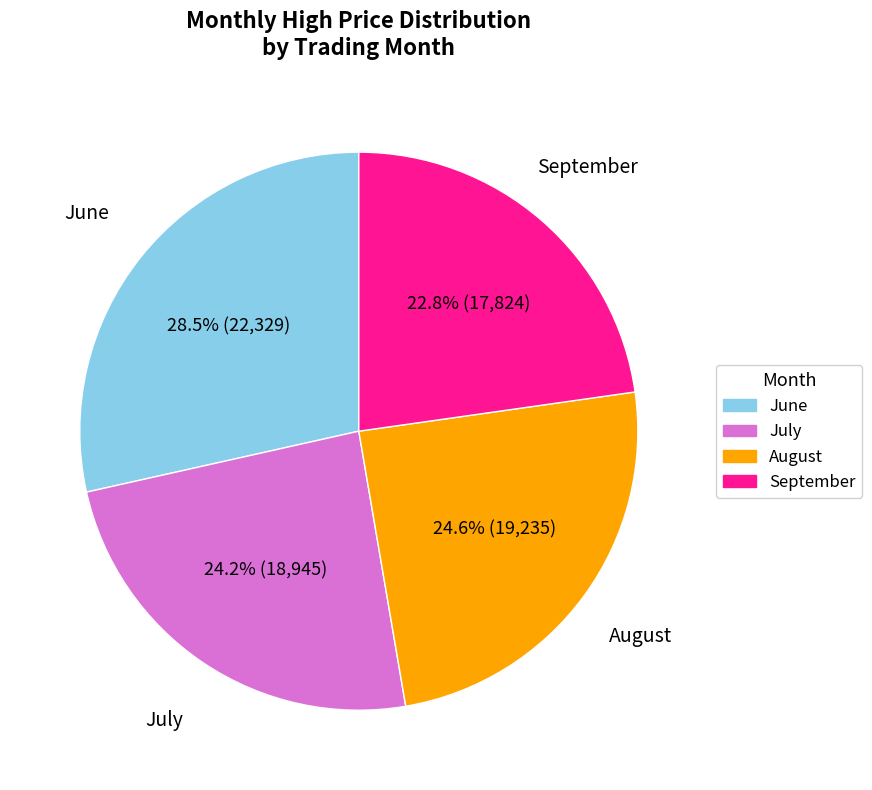

Which has a higher value, June or August?

June